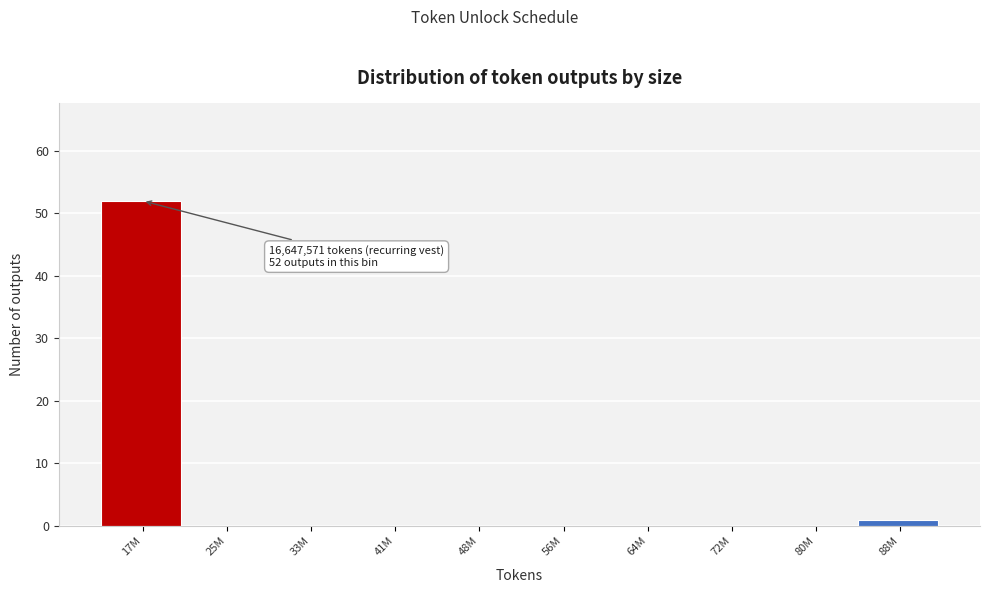

Reading left to right, what are all the values shown in this chart?

17M=52	25M=0	33M=0	41M=0	48M=0	56M=0	64M=0	72M=0	80M=0	88M=1